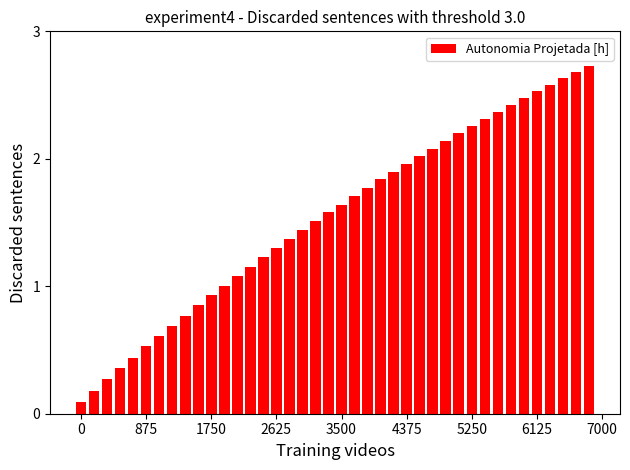

What is the value of the 7th bar from the left?

0.6